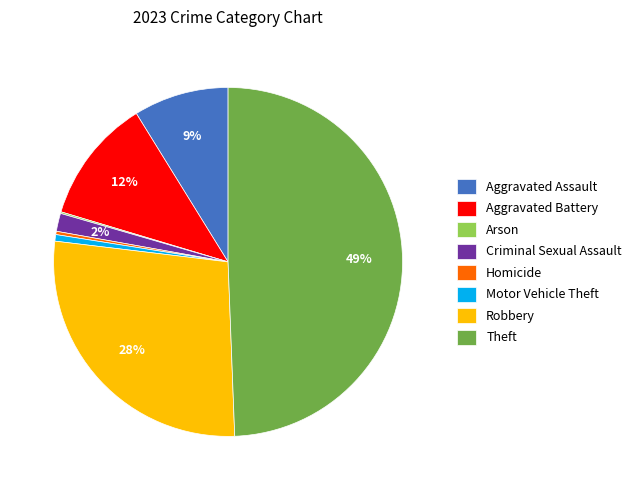

Does Criminal Sexual Assault represent more than half of the total?

No